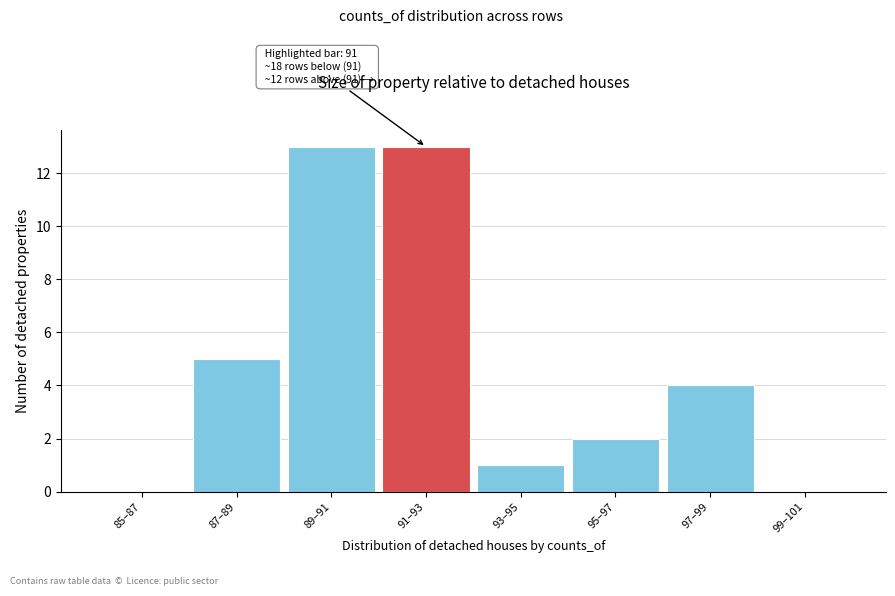

Reading left to right, list all the values displayed in this chart.

85–87=0	87–89=5	89–91=13	91–93=13	93–95=1	95–97=2	97–99=4	99–101=0